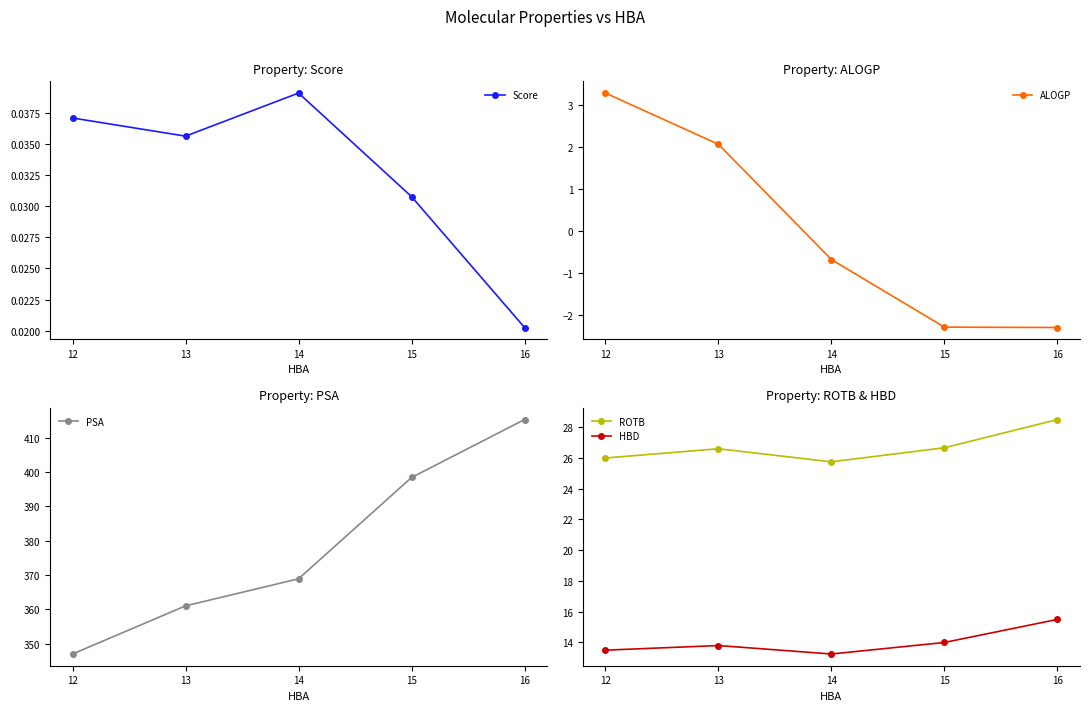

Which series has the widest spread of values?

PSA